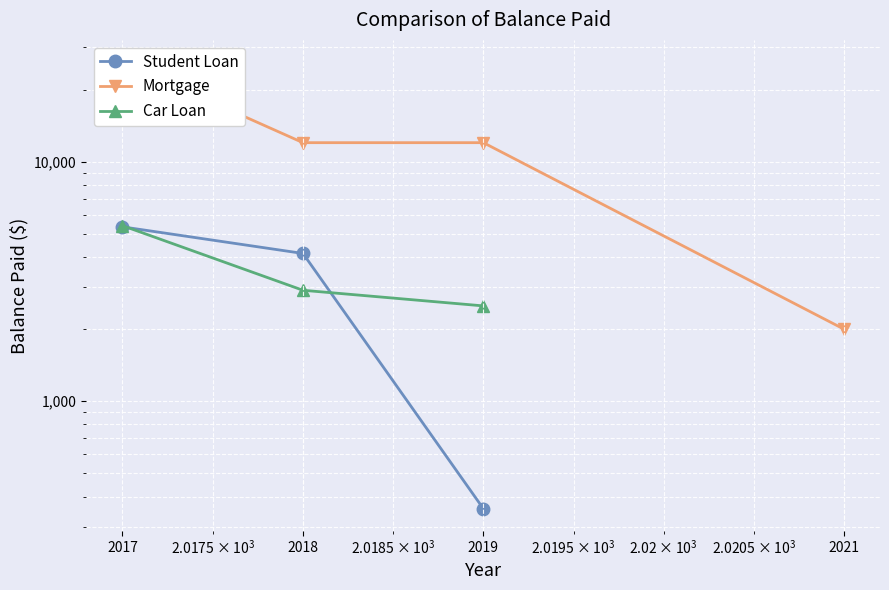

How many intersections are there between Student Loan and Car Loan?

2